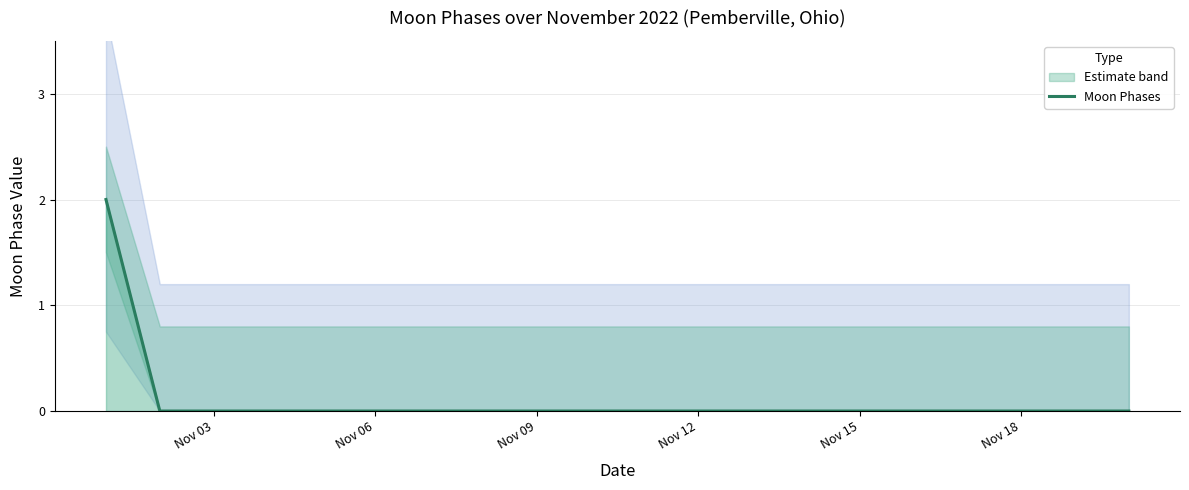

Is it true that Moon Phases equals -1 at Nov 18?

False